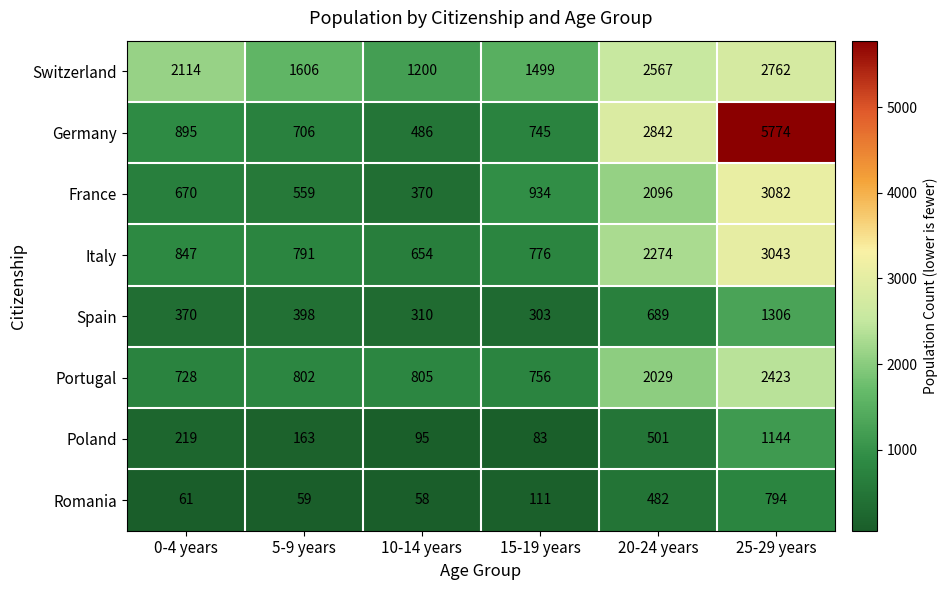

What is the average value of the Switzerland series?

1958